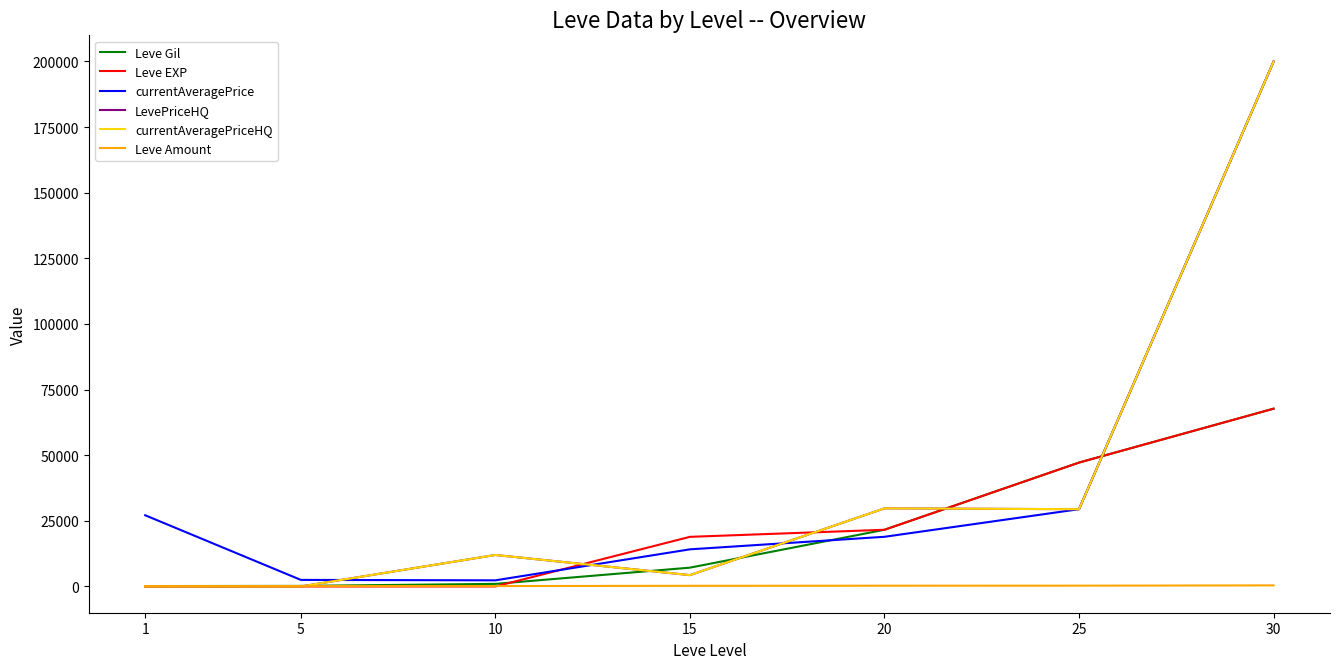

True or false: currentAveragePriceHQ has a value of 20156 at 10.

False